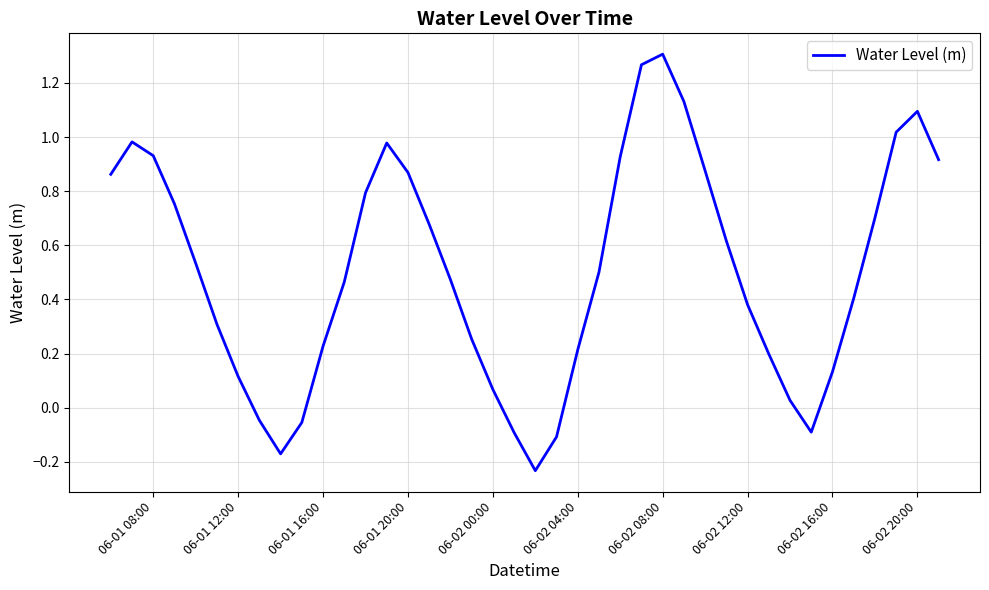

How many lines are shown in the chart?

1